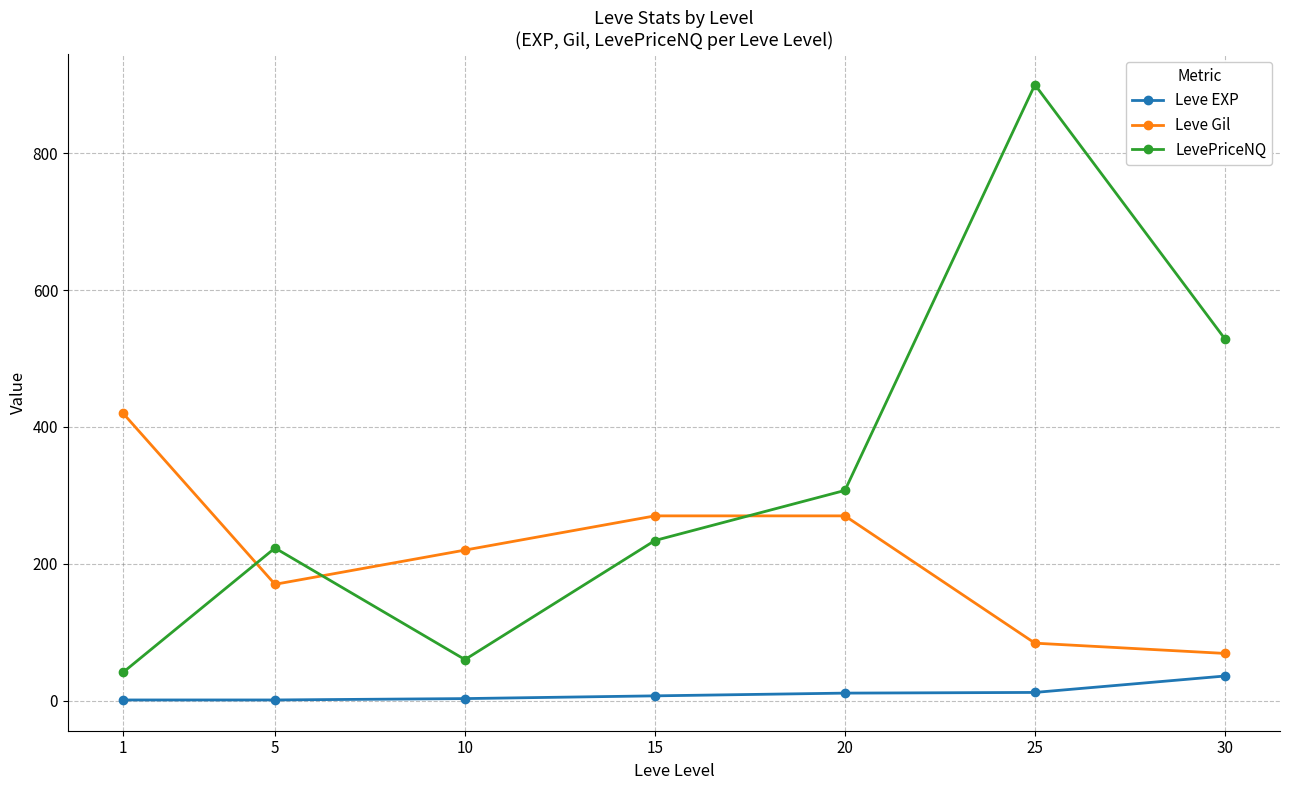

What value does the Leve Gil series have at 30?

69.0